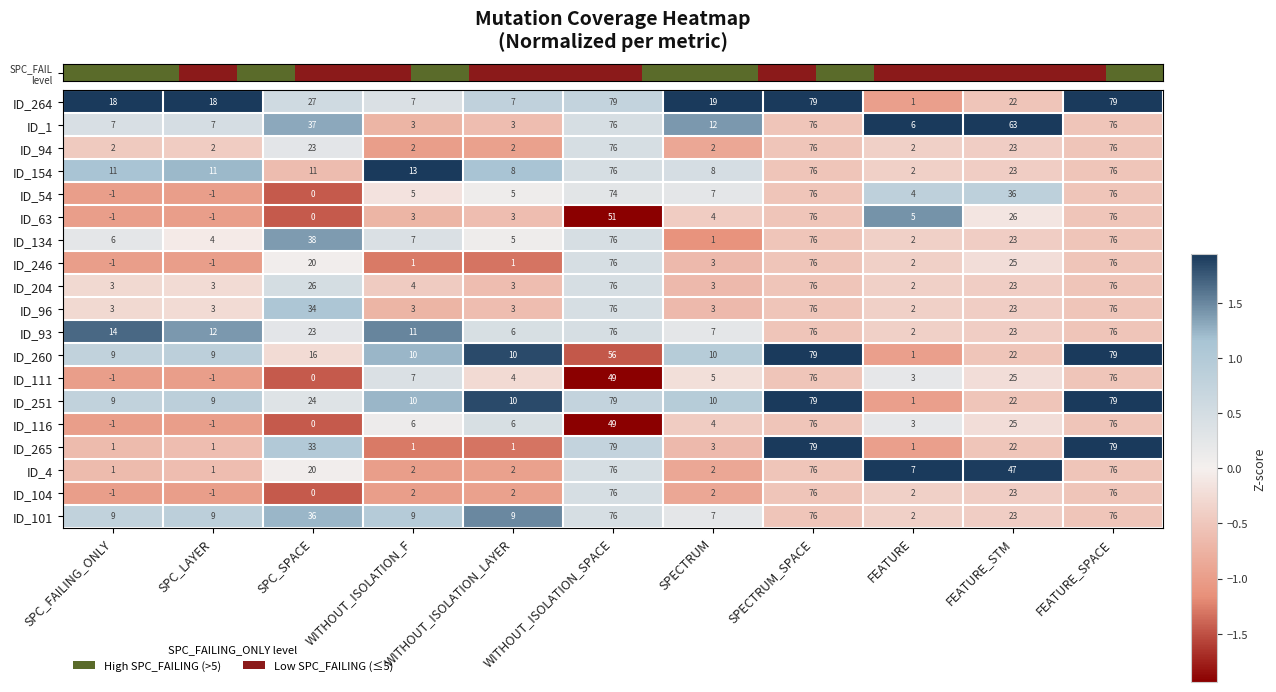

At how many categories does at least one series exceed 41?

4